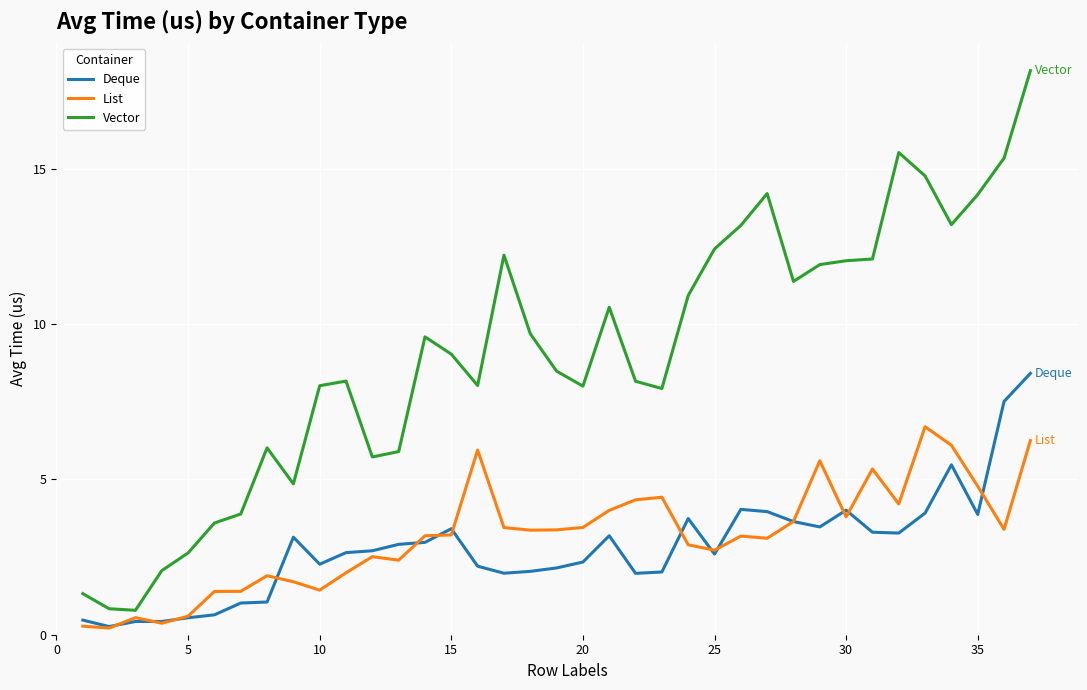

Which series has the largest total across all categories?

Vector